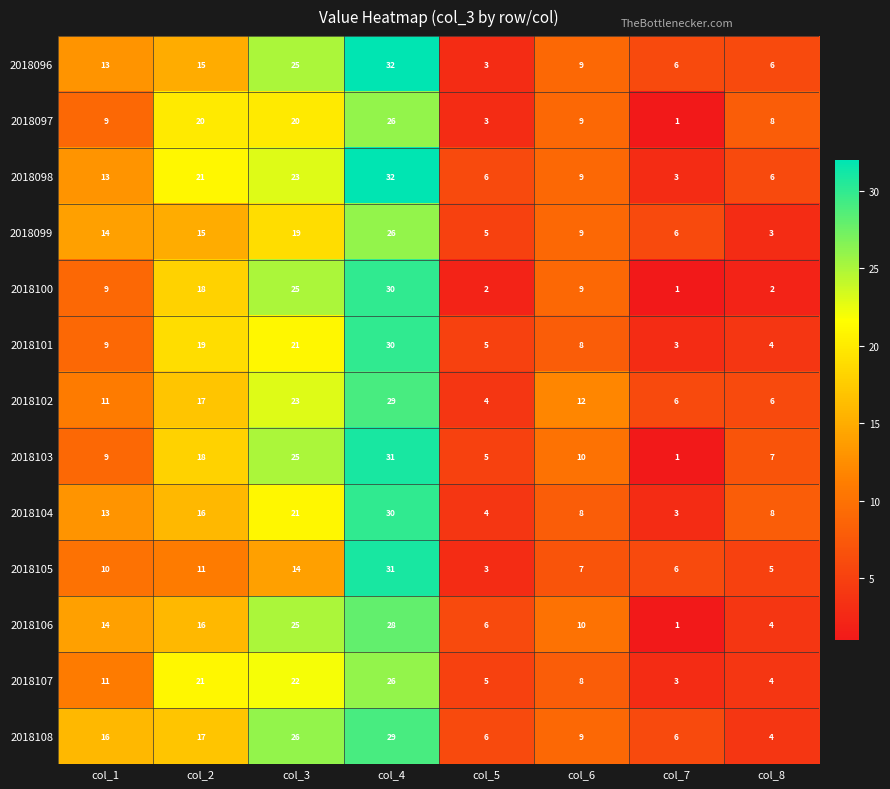

What is the sum of all 2018097 values?

96